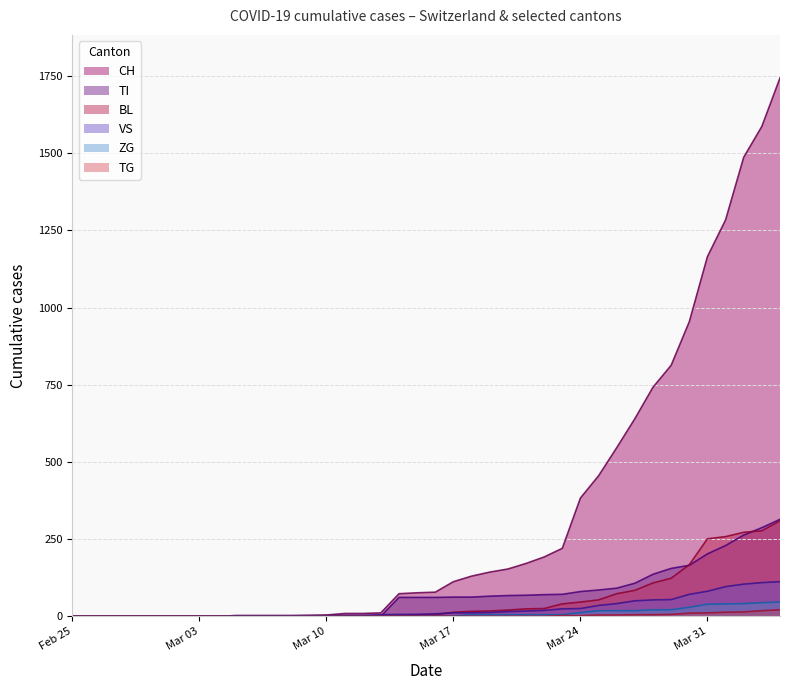

How many lines are shown in the chart?

6